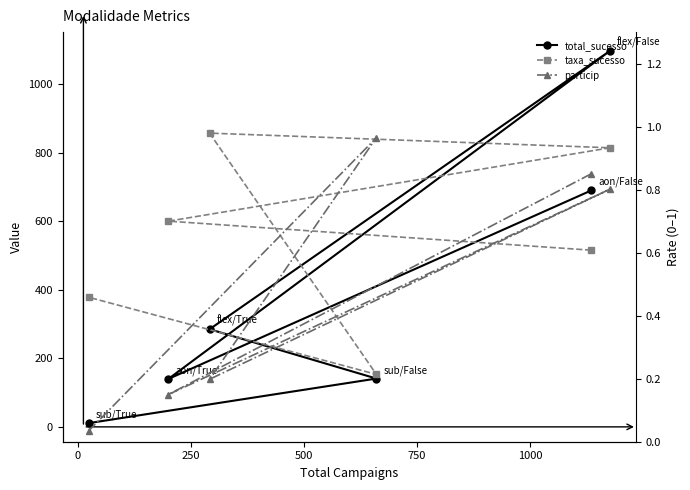

What is the sum of the taxa_sucesso values at 750 and 250?

1.1